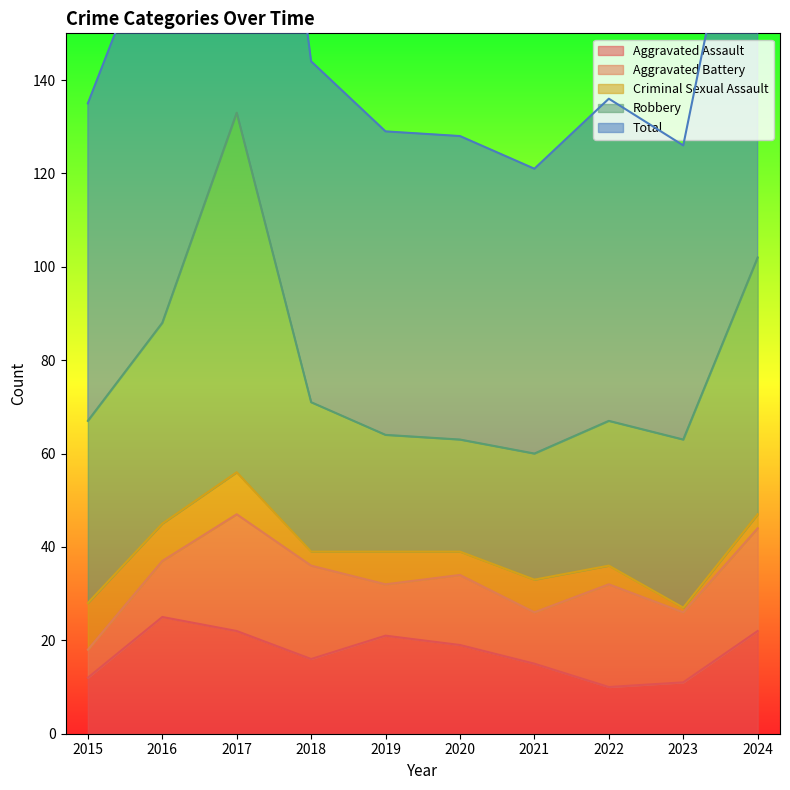

At which label does Aggravated Battery first exceed 15?

2017